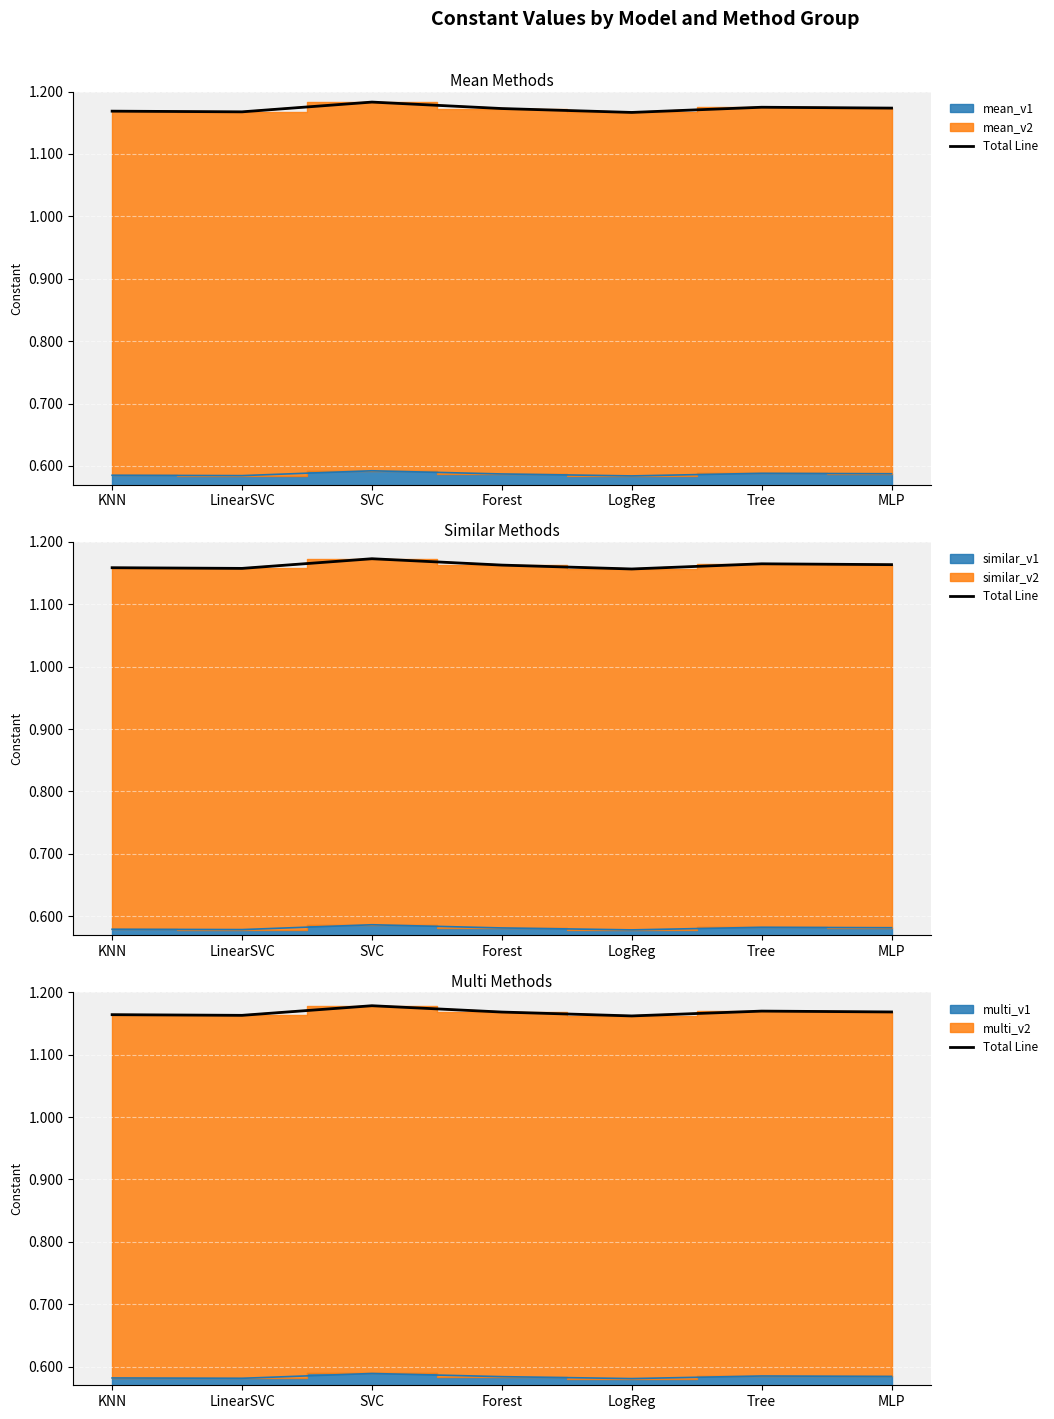

Which category has the highest value across all series?

SVC